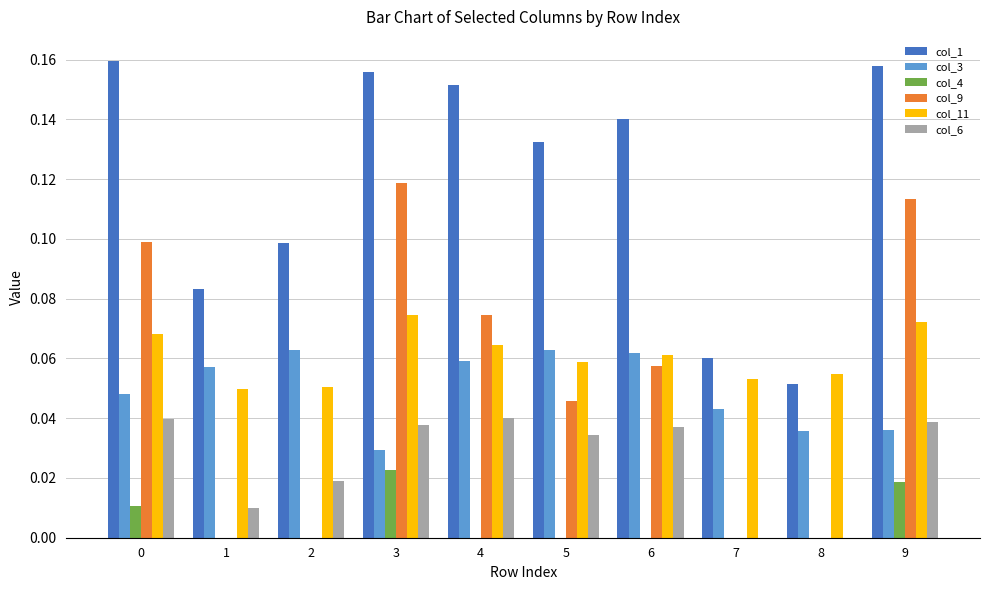

Which series has the largest total across all categories?

col_1